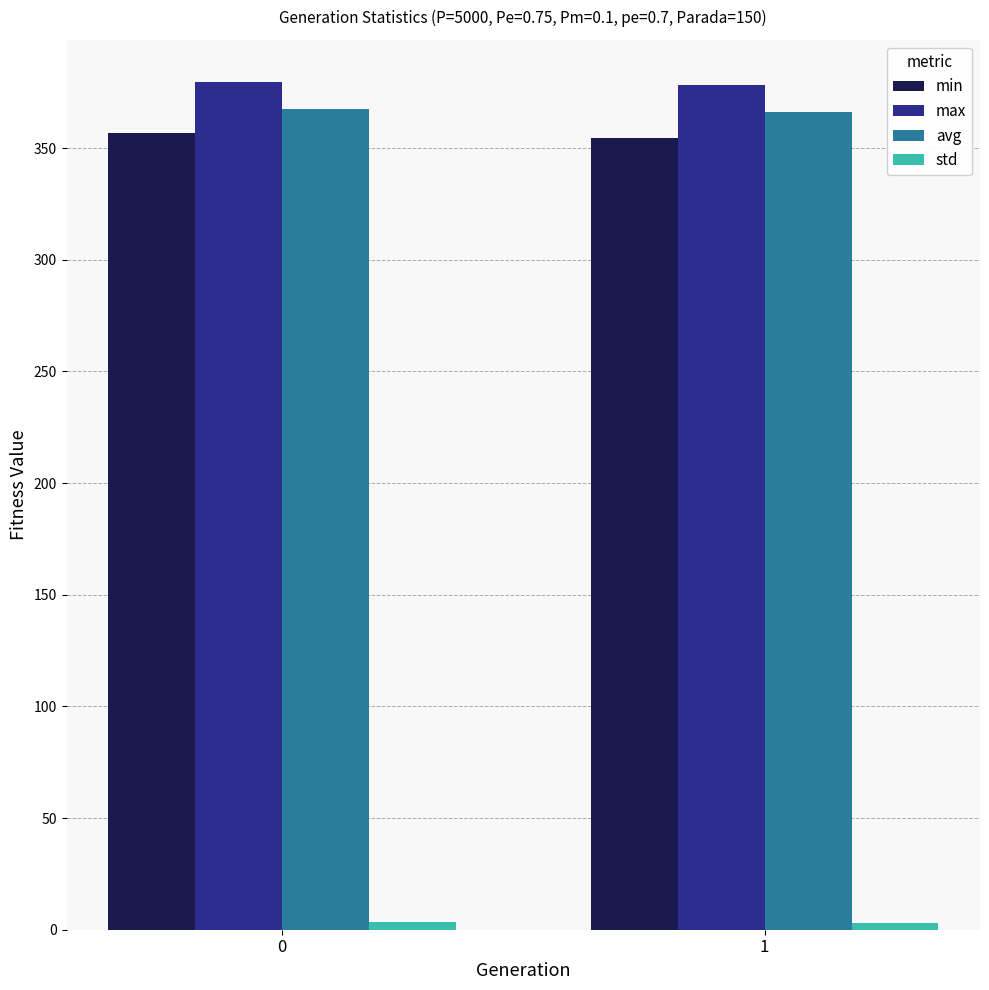

What is the spread (max minus min) of values at 0?

376.3